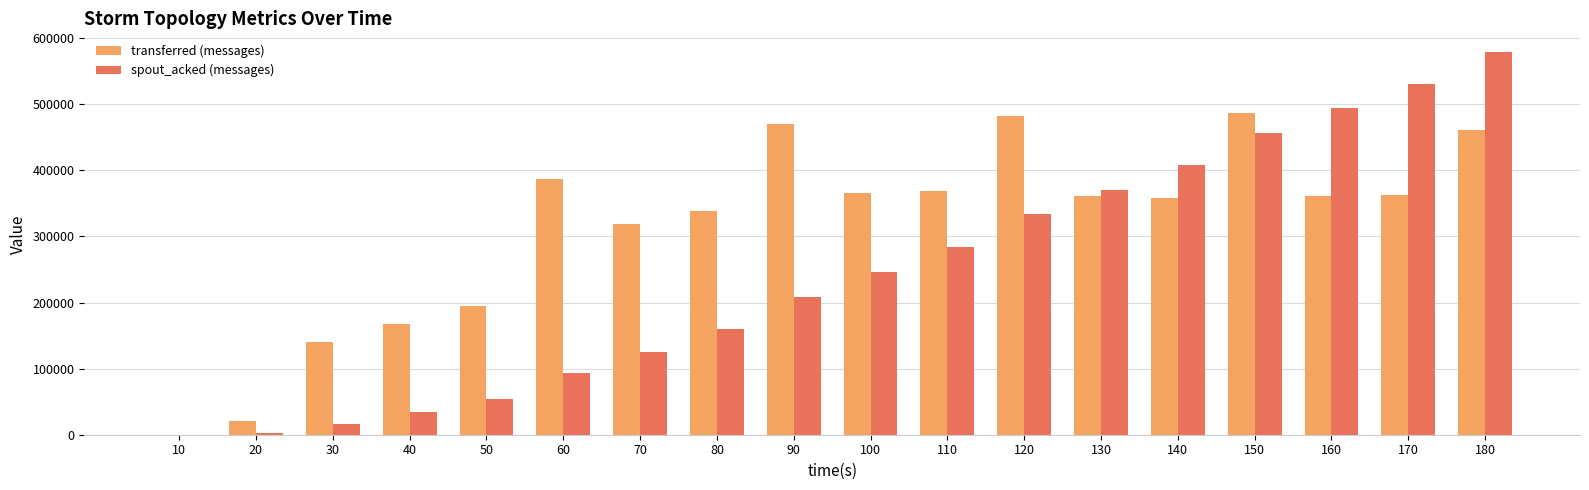

Which series changed the most between 80 and 130?

spout_acked (messages)